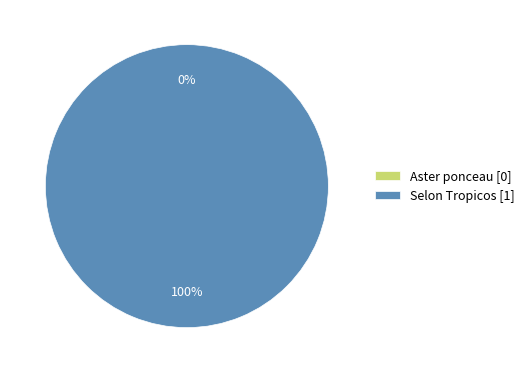

To the nearest percent, what is the difference between the Aster ponceau and Selon Tropicos slice percentages?

100%